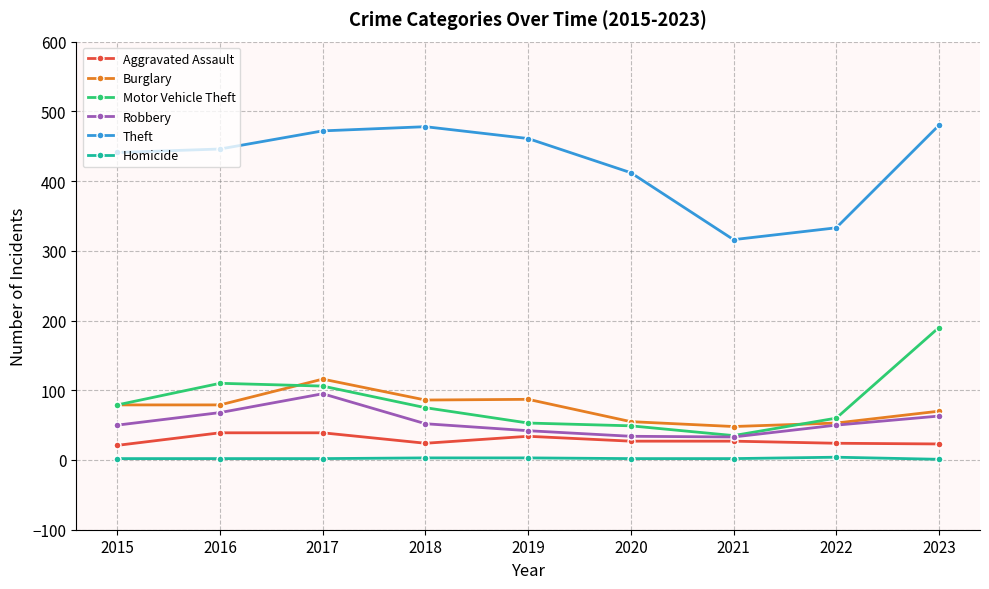

What is the average value of the Homicide series?

2